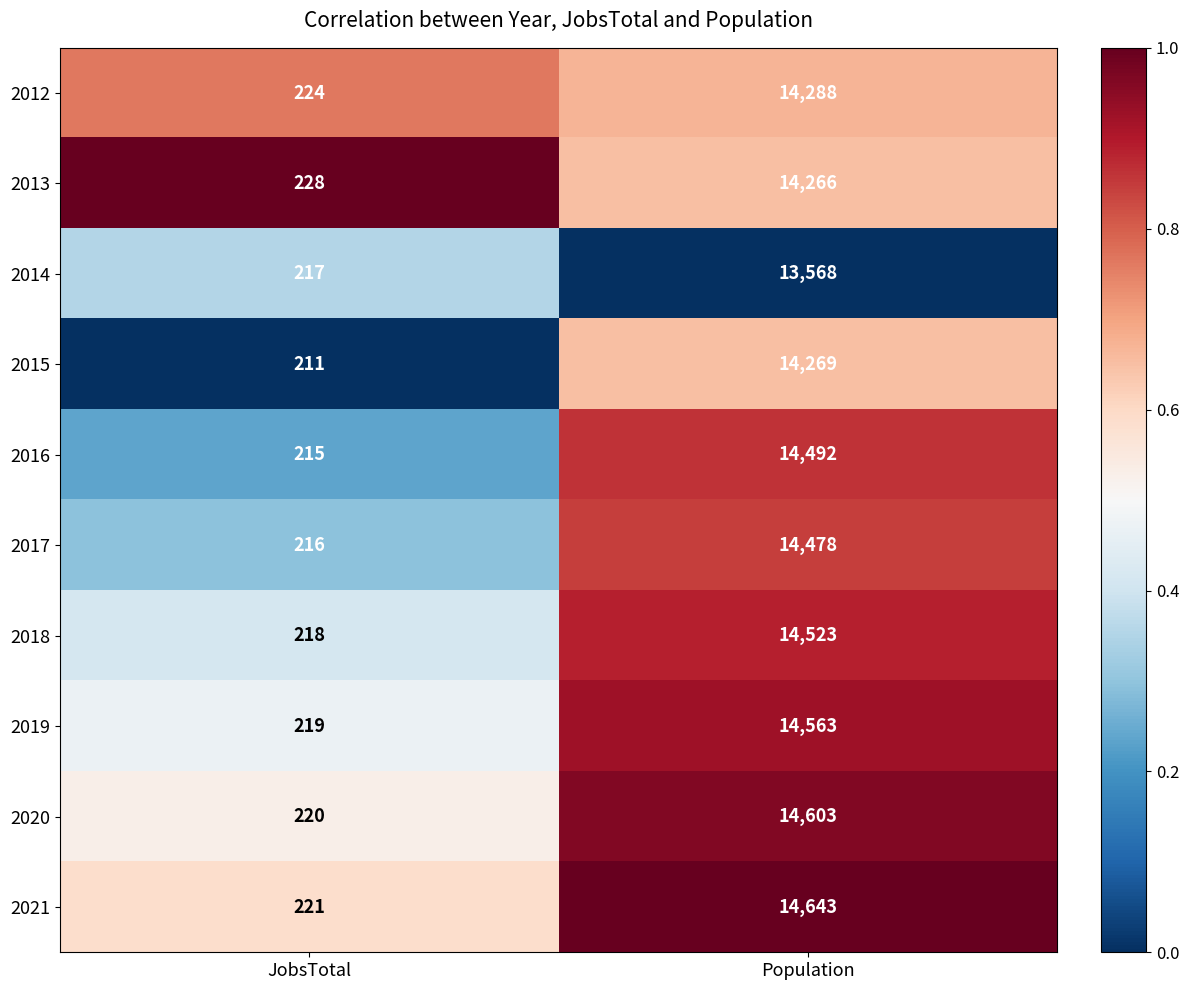

What is the difference between the 2013 values at Population and JobsTotal?

14038